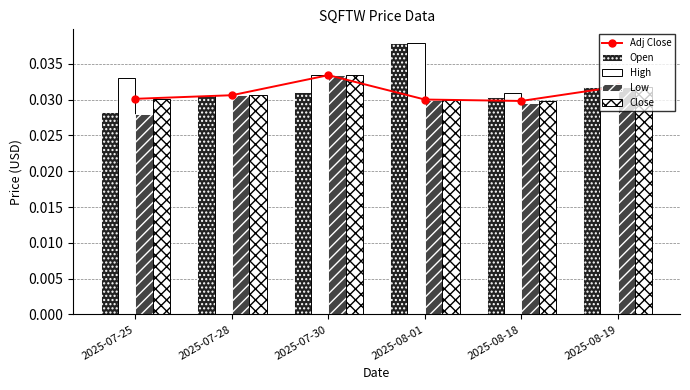

What is the label of the 4th bar from the right?

2025-07-30